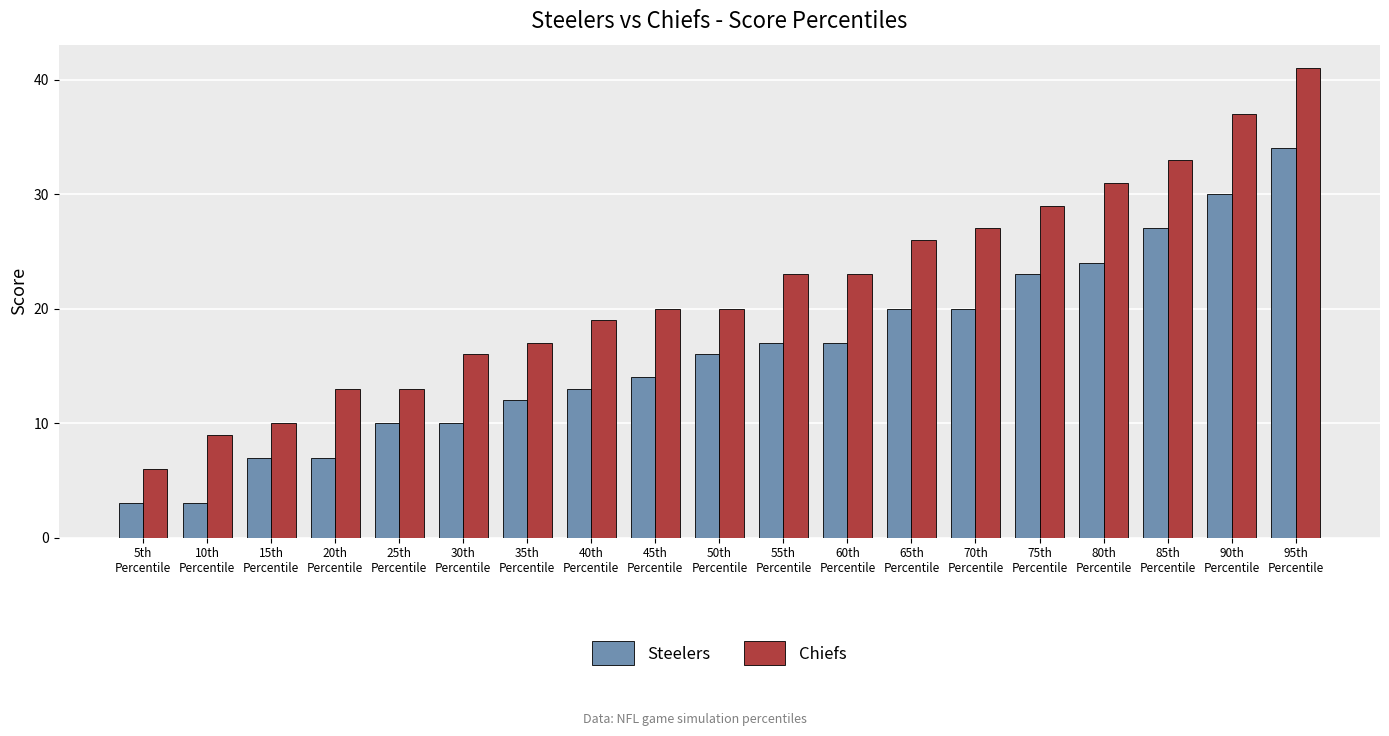

Which series has the largest range (max minus min)?

Chiefs